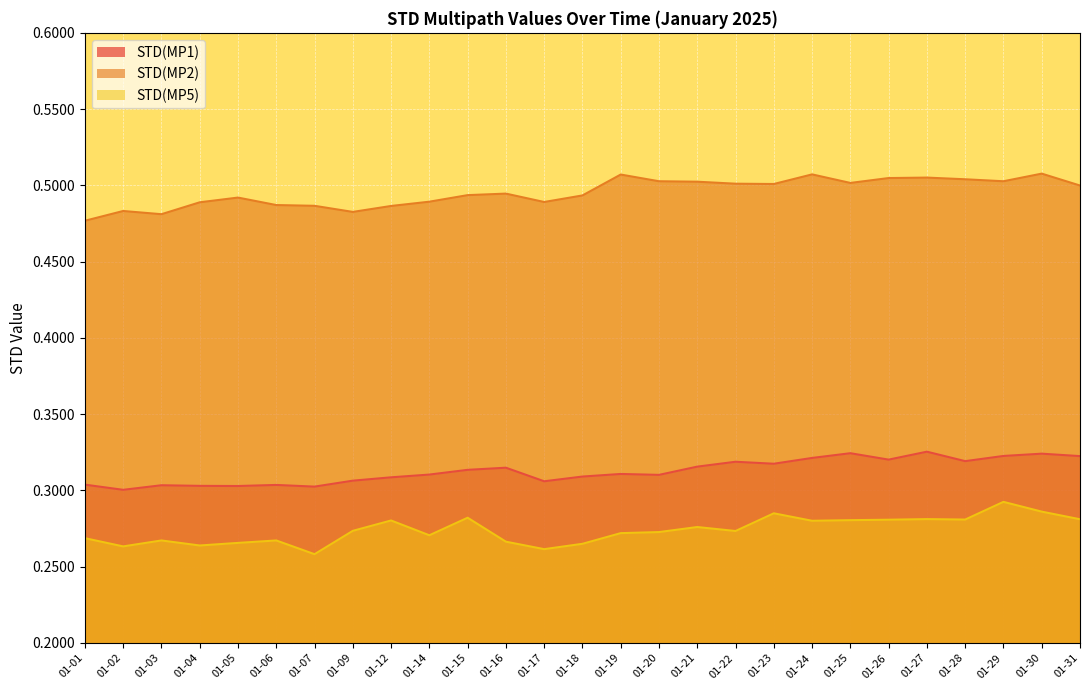

The value of STD(MP5) at 01-22 is 0.1. True or false?

False